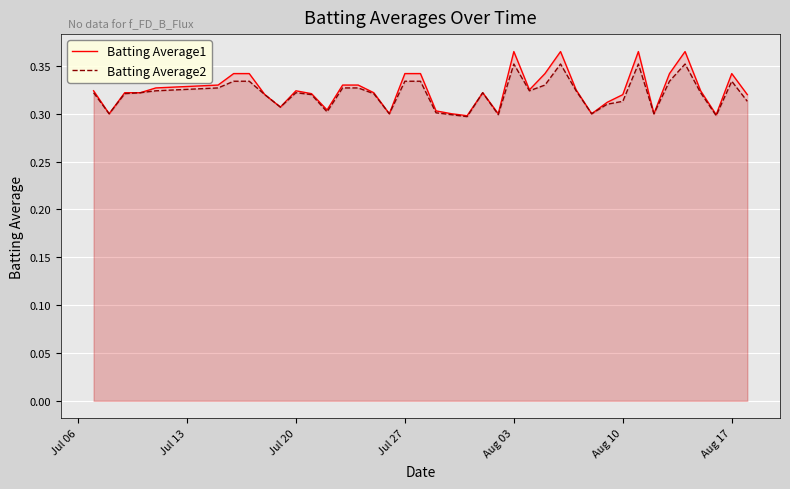

Reading left to right, transcribe all the data shown in this chart.

Batting Average1: 0.3	0.3	0.3	0.3	0.3	0.3	0.3	0.3	0.3	0.3	0.3	0.3	0.3	0.3	0.3	0.3	0.3	0.3	0.3	0.3	0.3	0.3	0.3	0.3	0.4	0.3	0.3	0.4	0.3	0.3	0.3	0.3	0.4	0.3	0.3	0.4	0.3	0.3	0.3	0.3
Batting Average2: 0.3	0.3	0.3	0.3	0.3	0.3	0.3	0.3	0.3	0.3	0.3	0.3	0.3	0.3	0.3	0.3	0.3	0.3	0.3	0.3	0.3	0.3	0.3	0.3	0.4	0.3	0.3	0.4	0.3	0.3	0.3	0.3	0.4	0.3	0.3	0.4	0.3	0.3	0.3	0.3